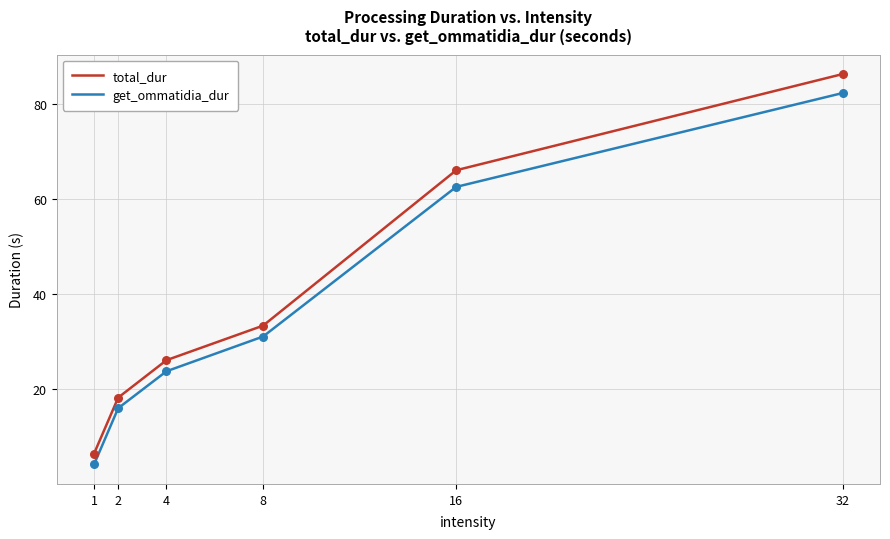

Is the value of get_ommatidia_dur at 8 greater than the value of total_dur at 8?

No